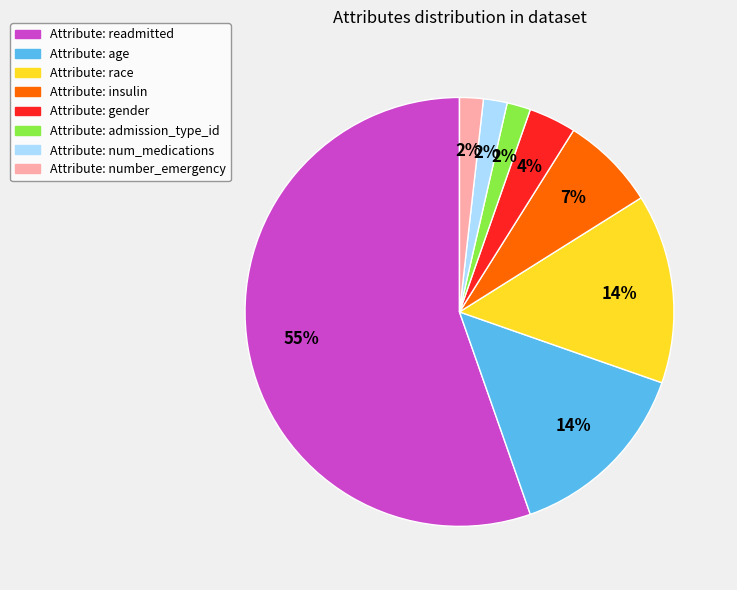

To the nearest percent, what is the average slice percentage?

12%